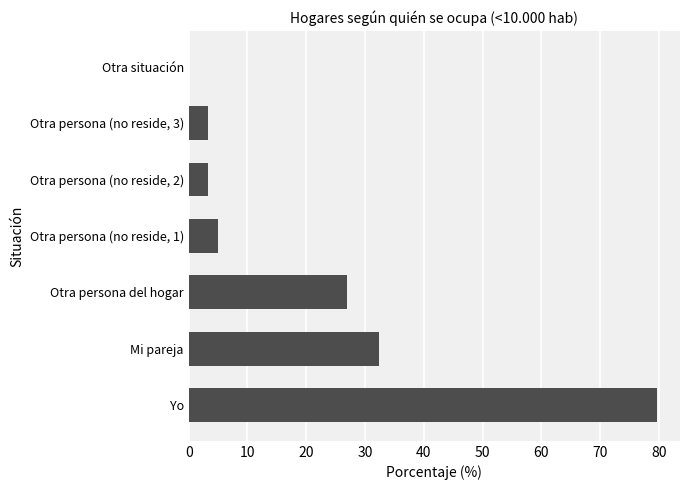

Count the number of categories in the chart.

7